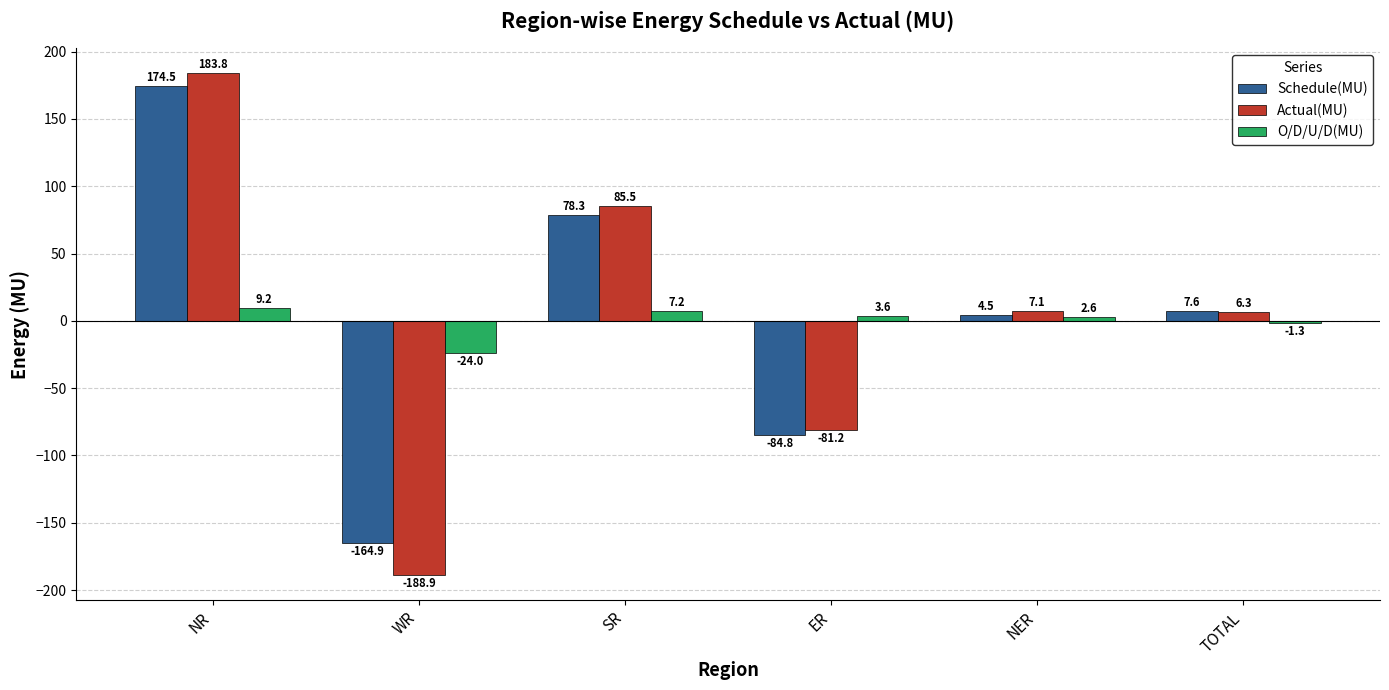

How many bars are there in total?

18